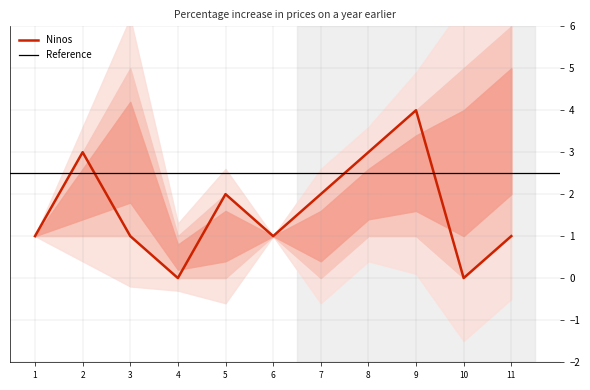

Does the chart display data point markers on the line(s)?

No